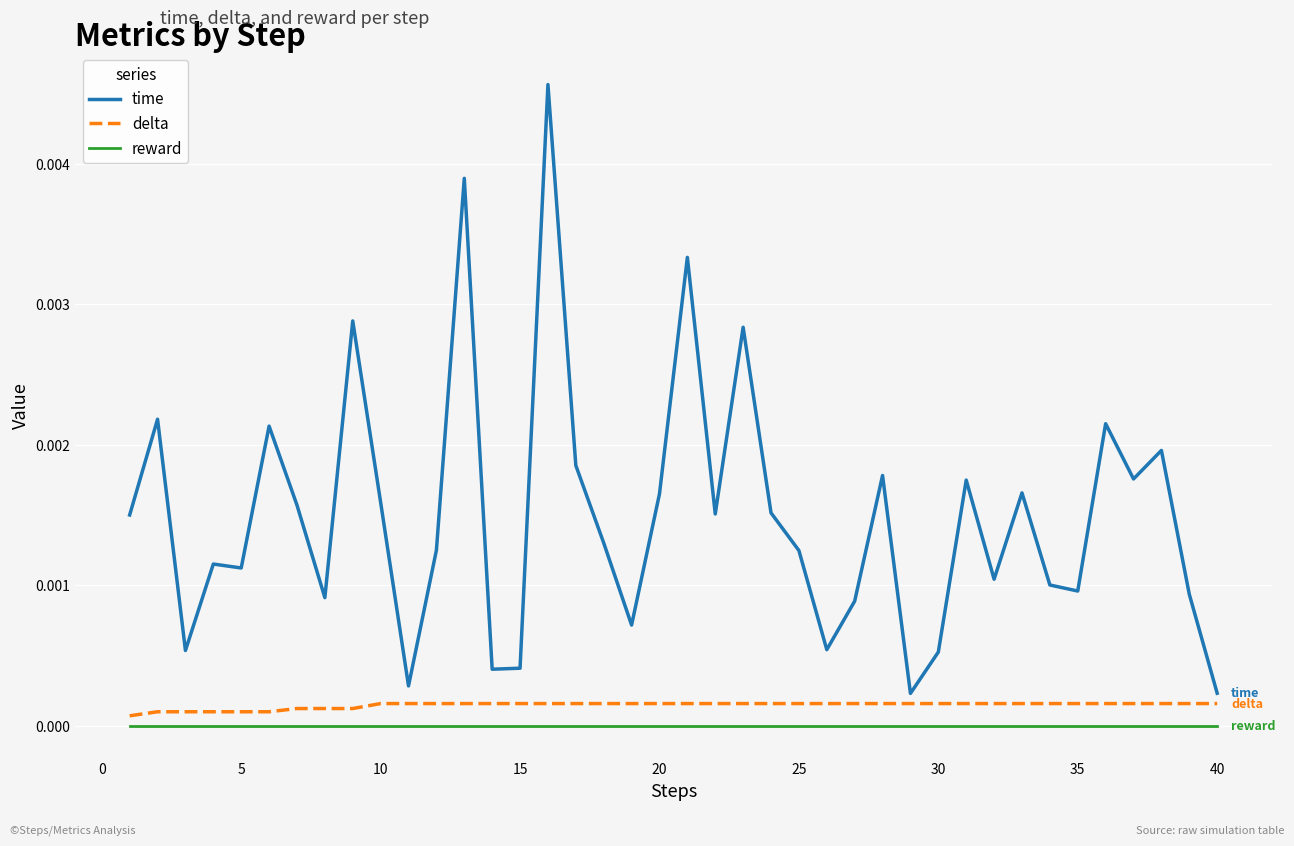

Which series has the largest range (max minus min)?

time